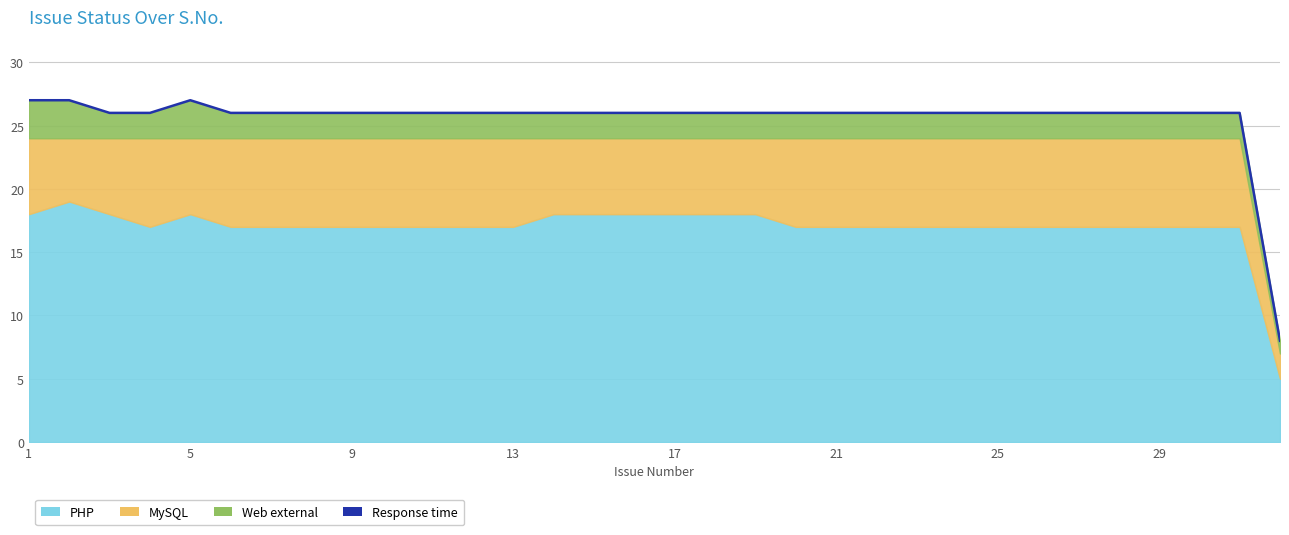

How many lines are shown in the chart?

1